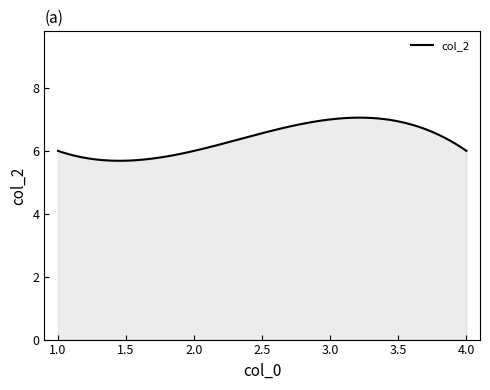

What is the maximum value shown in the chart?

7.1